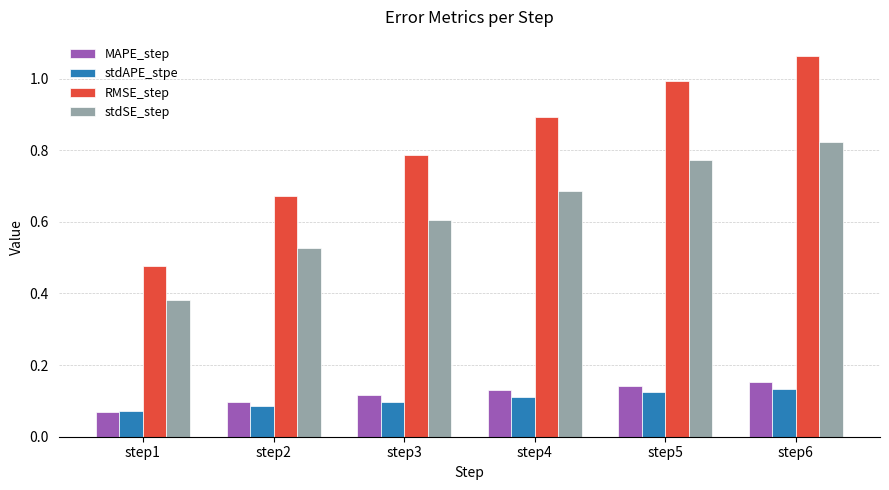

Which series has the widest spread of values?

RMSE_step